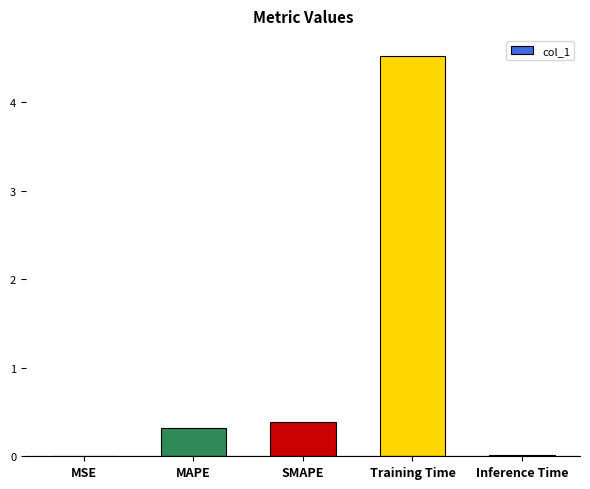

What is the sum of the values at Inference Time and Training Time?

4.5